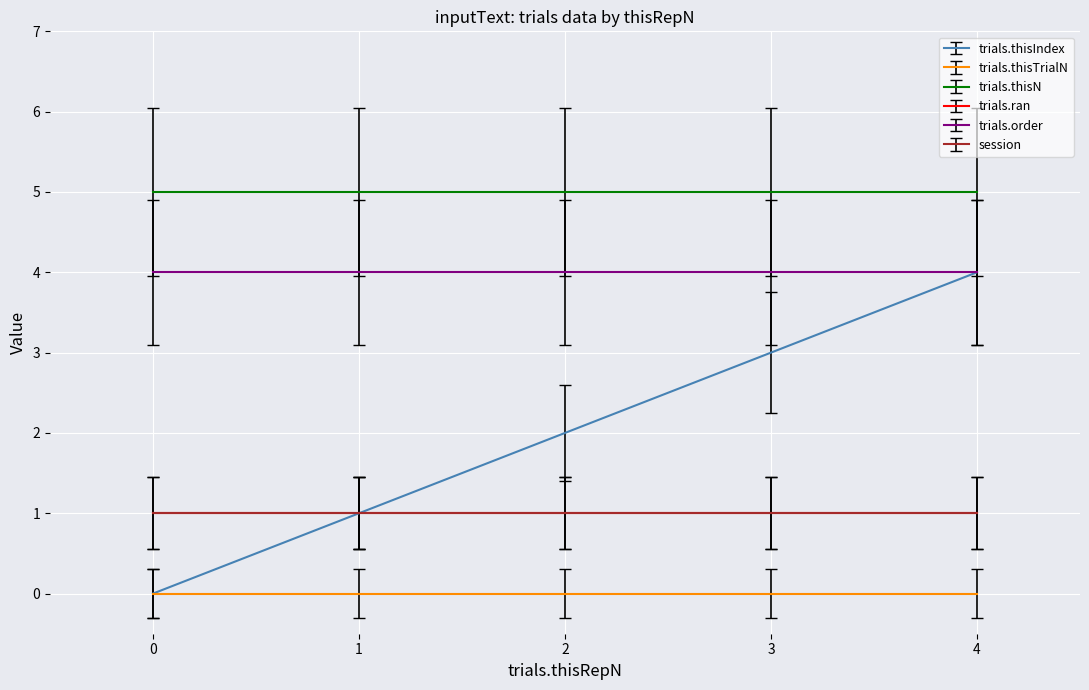

List the labels in order of trials.thisN value, smallest first.

0, 1, 2, 3, 4